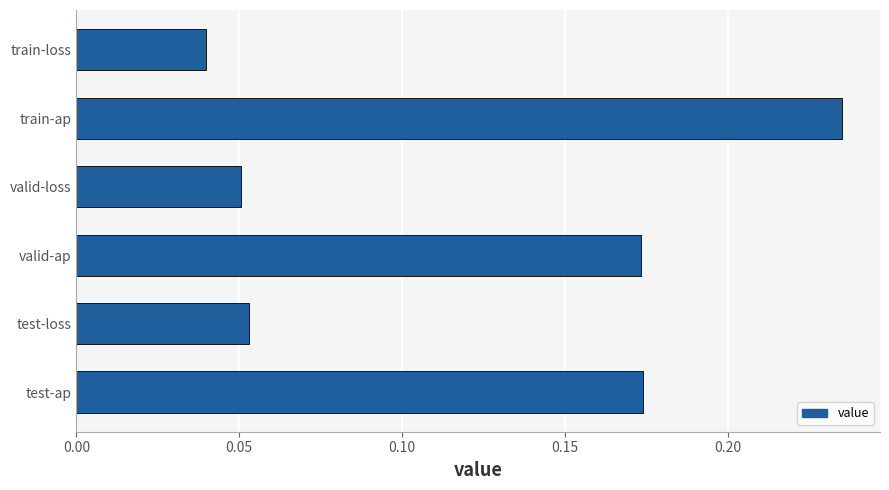

At which label is the value closest to 0?

train-loss